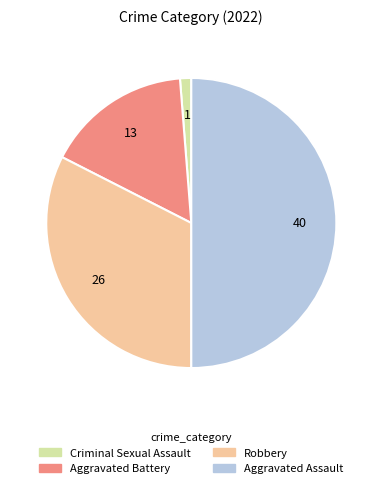

What is the largest slice in the pie chart?

Aggravated Assault